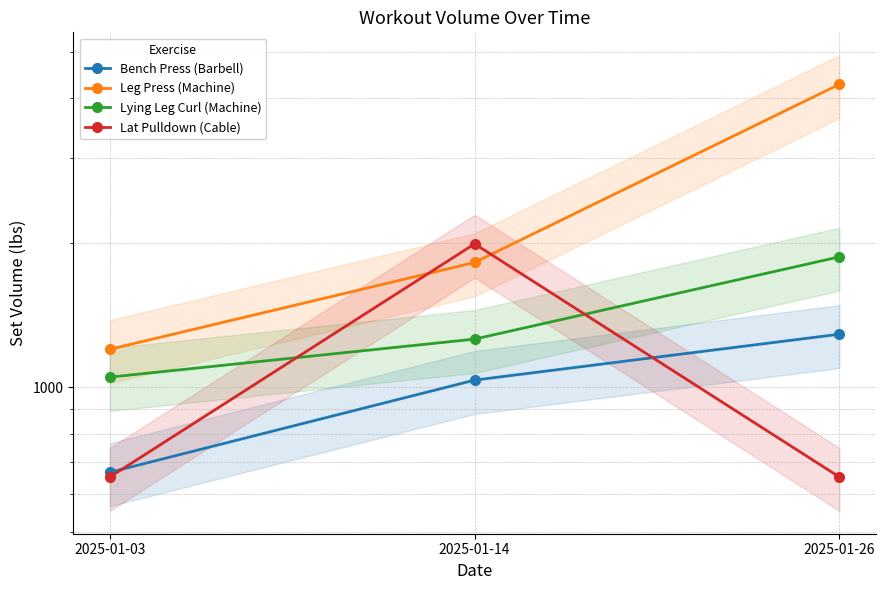

Where is Lying Leg Curl (Machine) nearest to the value 1460?

2025-01-14